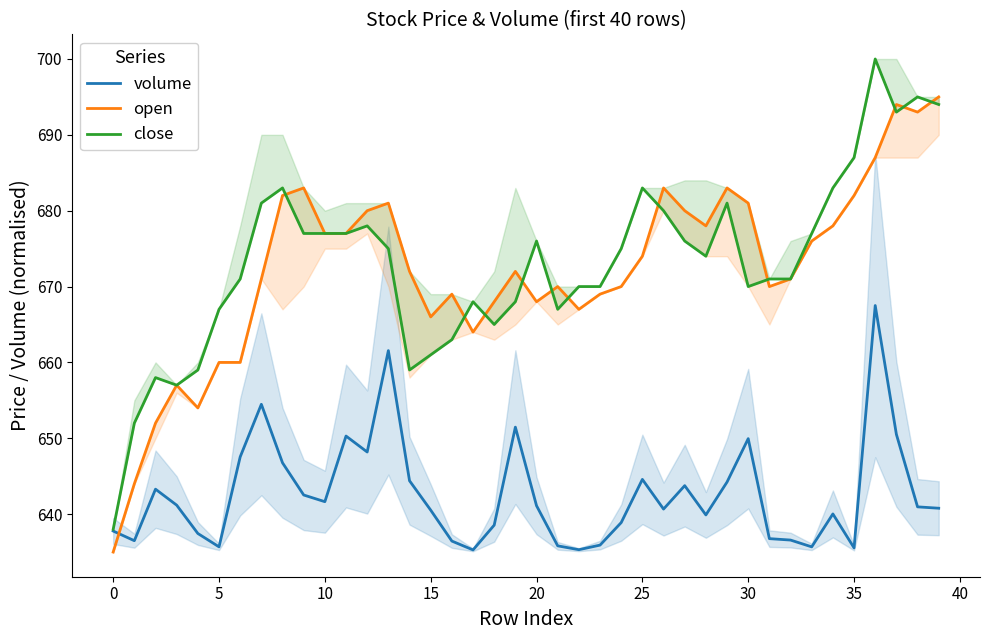

At how many categories does at least one series exceed 684?

5